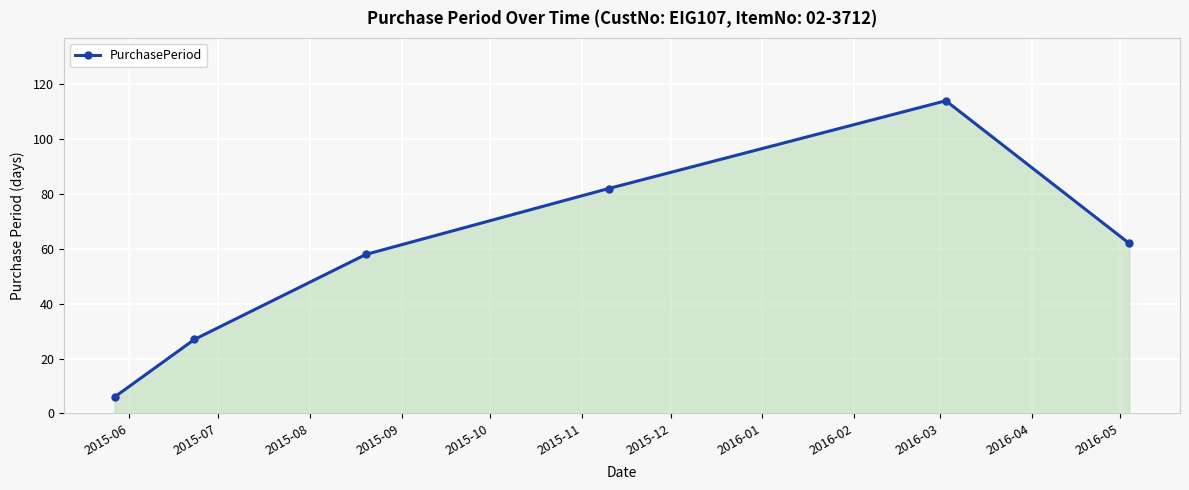

What is the difference between the maximum and second lowest values?

87